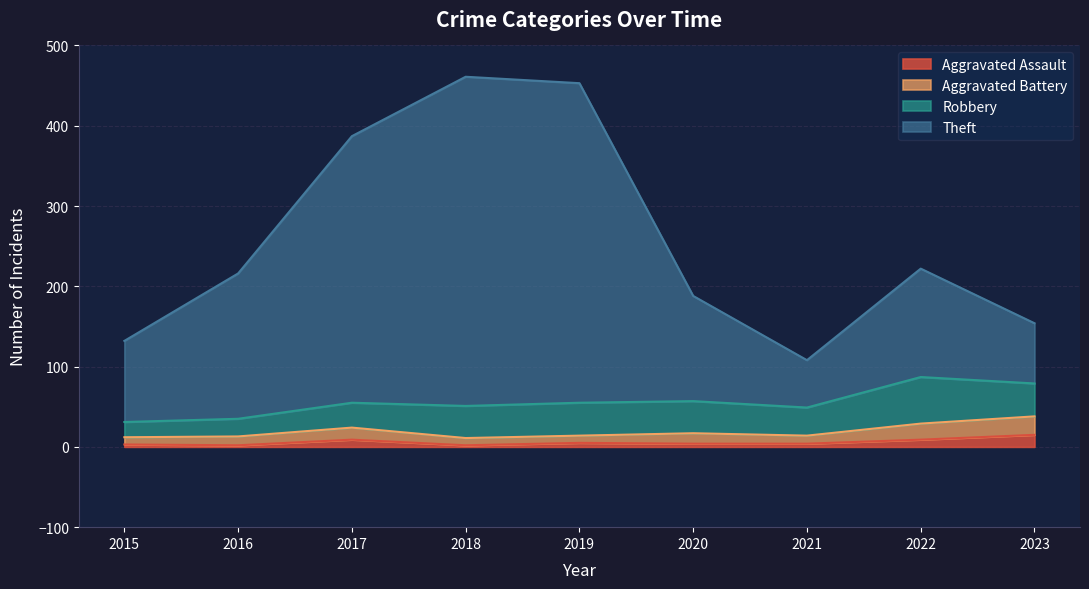

True or false: Aggravated Assault has a value of 4 at 2021.

True